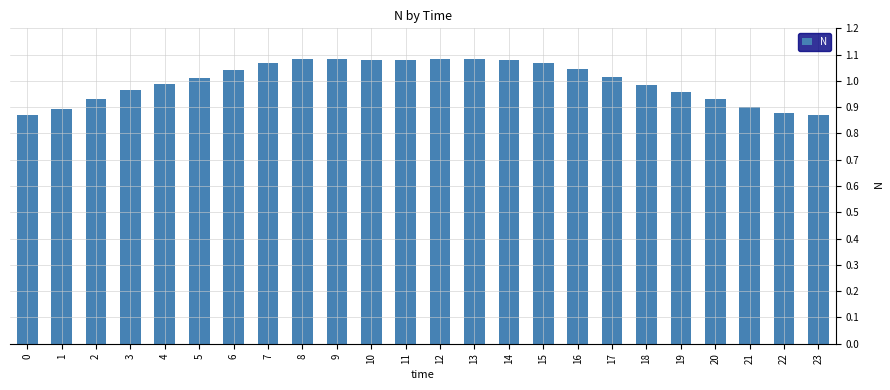

True or false: the data shows 1.9 at 15.

False